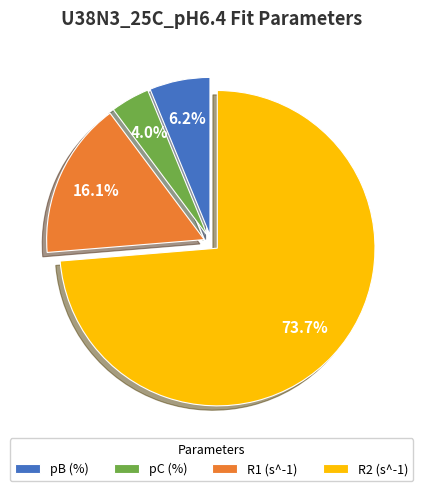

To the nearest percent, what percentage of the pie is pC (%)?

4%